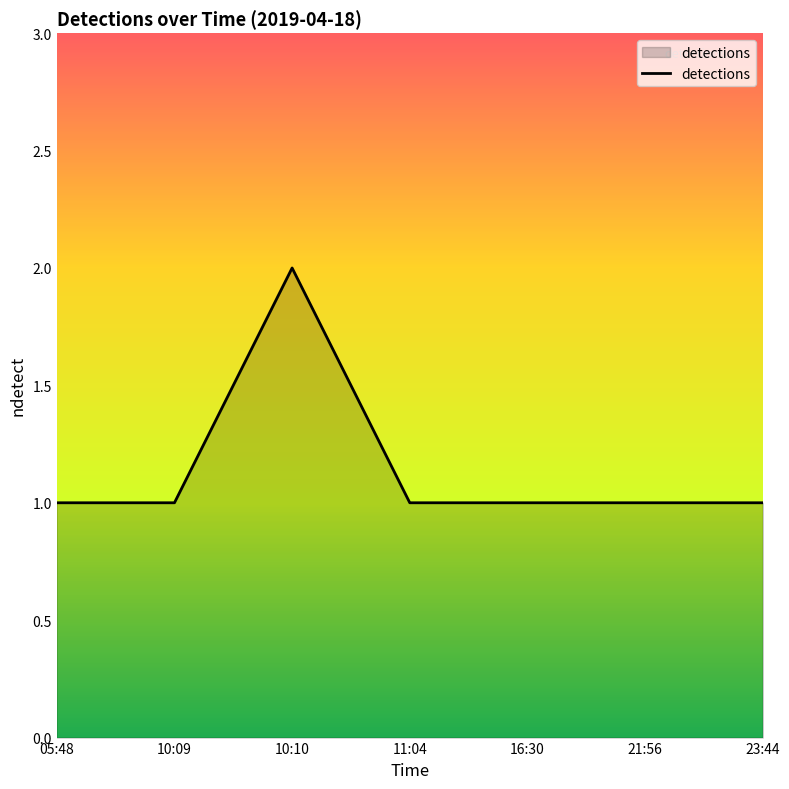

Count the values in the range 1 to 2.

7